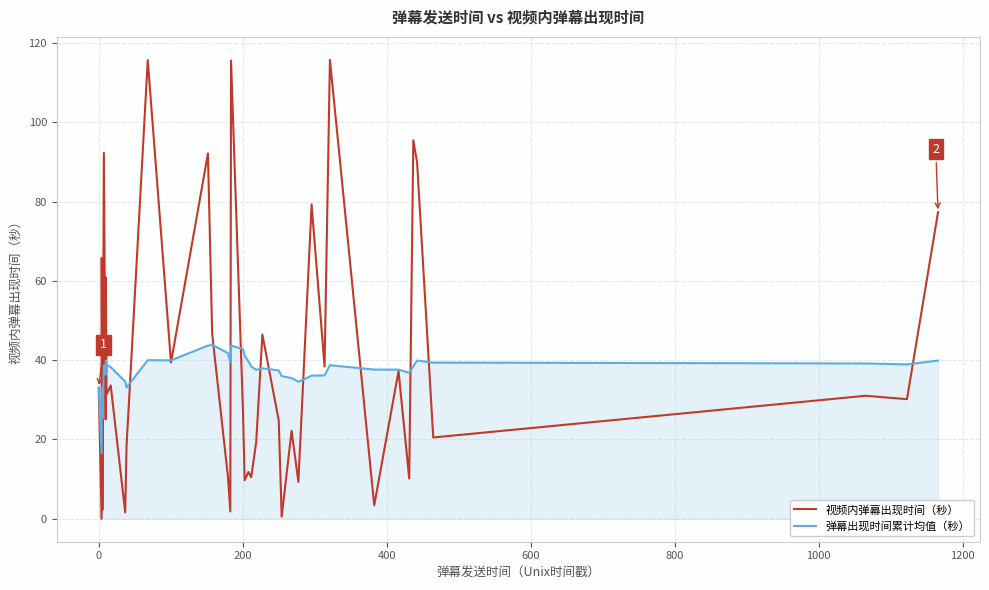

Does the chart have visible grid lines?

Yes